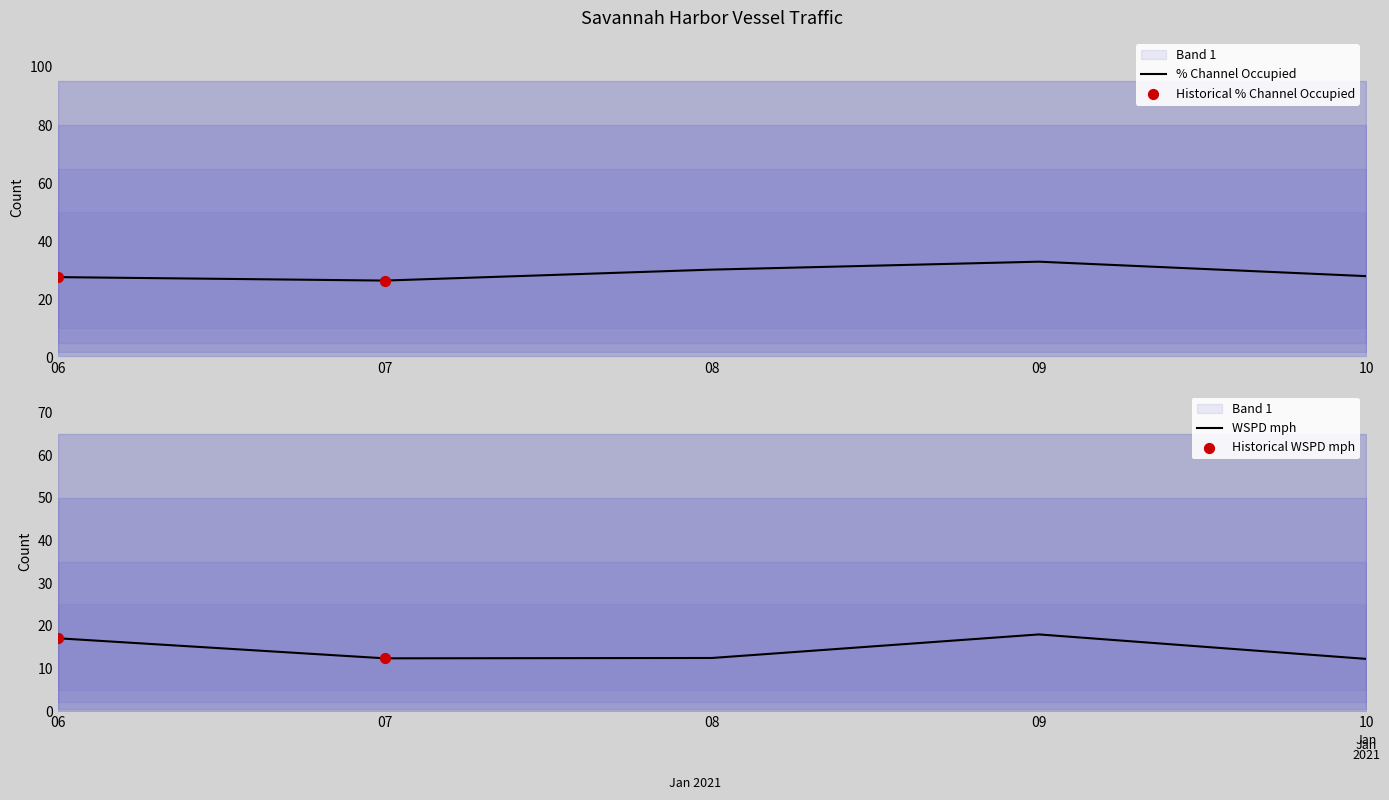

True or false: % Channel Occupied has a value of 7.7 at 10.

False